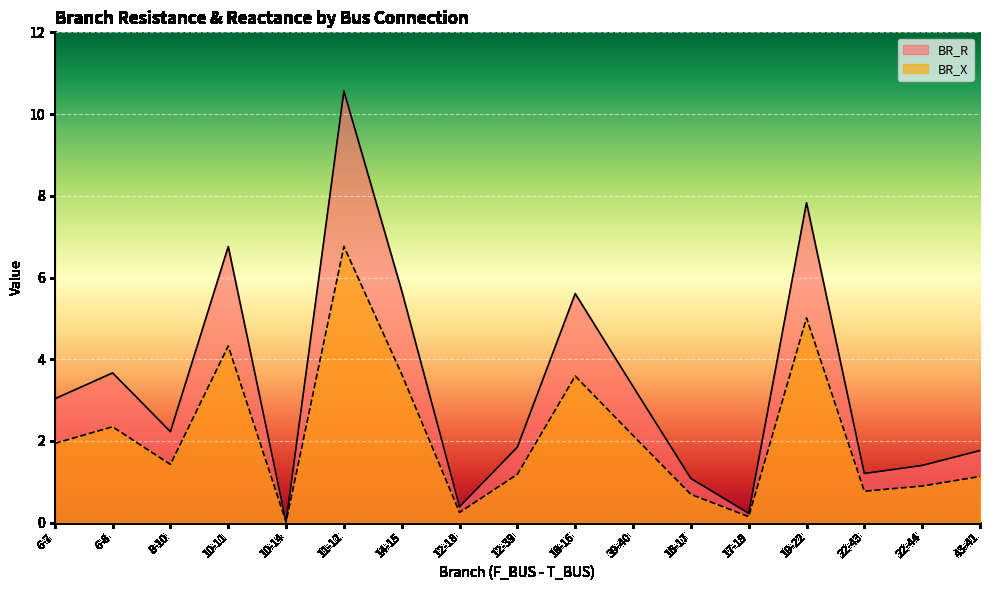

What position from the left is 39-40?

11